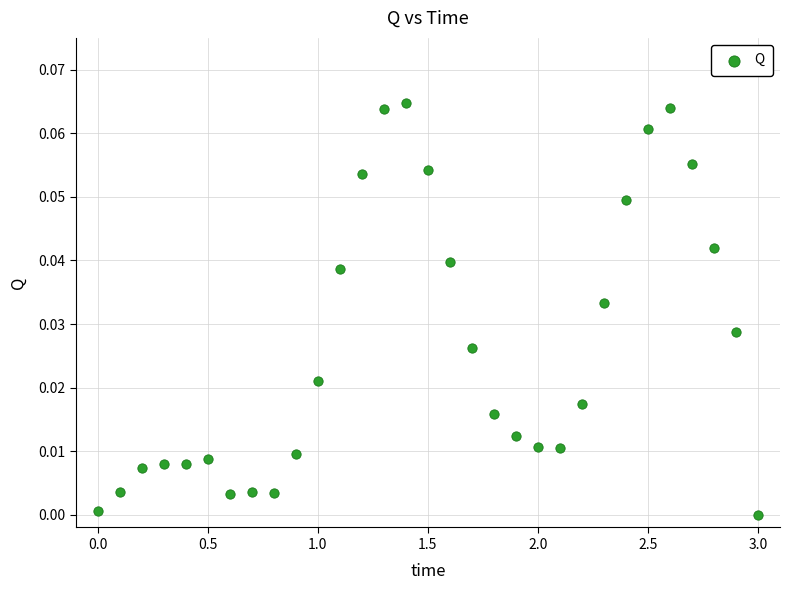

What is the range of X values (max minus min)?

3.0